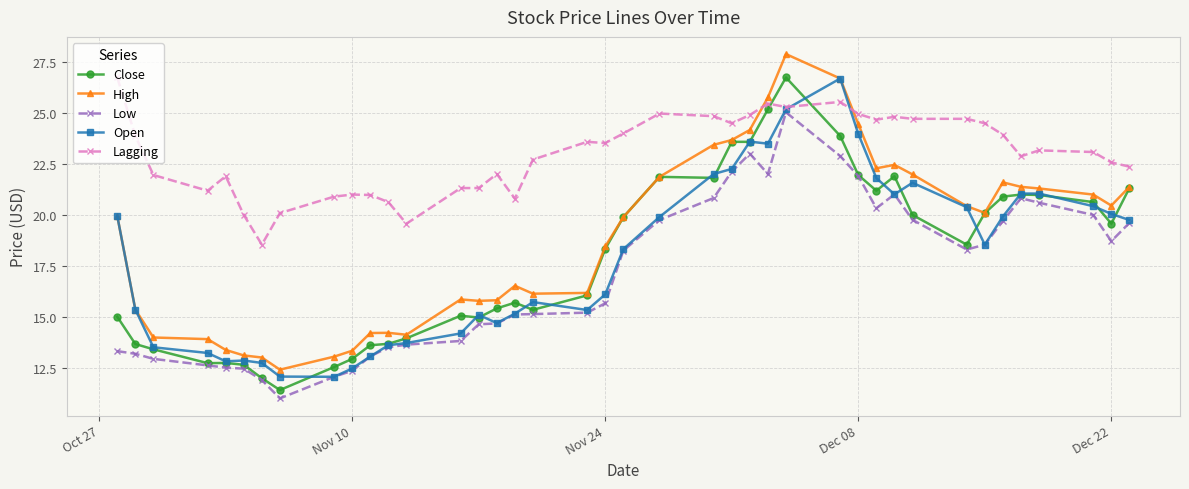

What is the lowest value of the Low series?

11.0